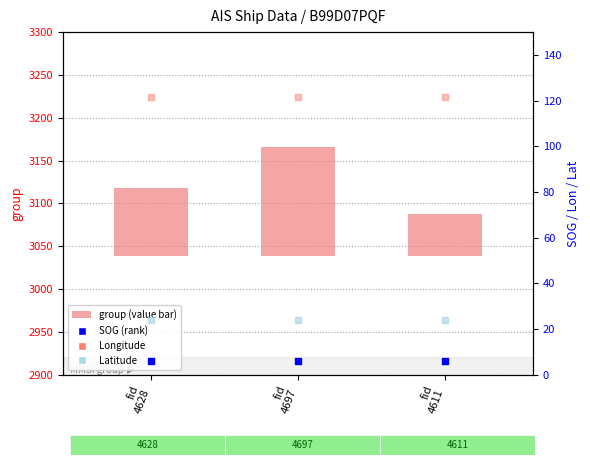

Which series reaches the maximum Y coordinate?

group